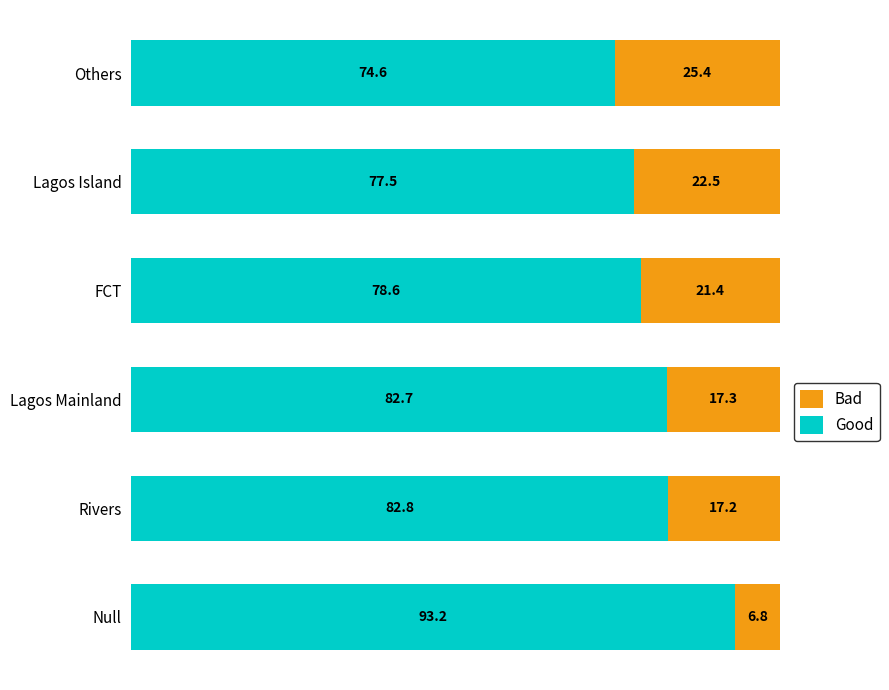

Rank the categories by Good value from lowest to highest.

Others, Lagos Island, FCT, Lagos Mainland, Rivers, Null